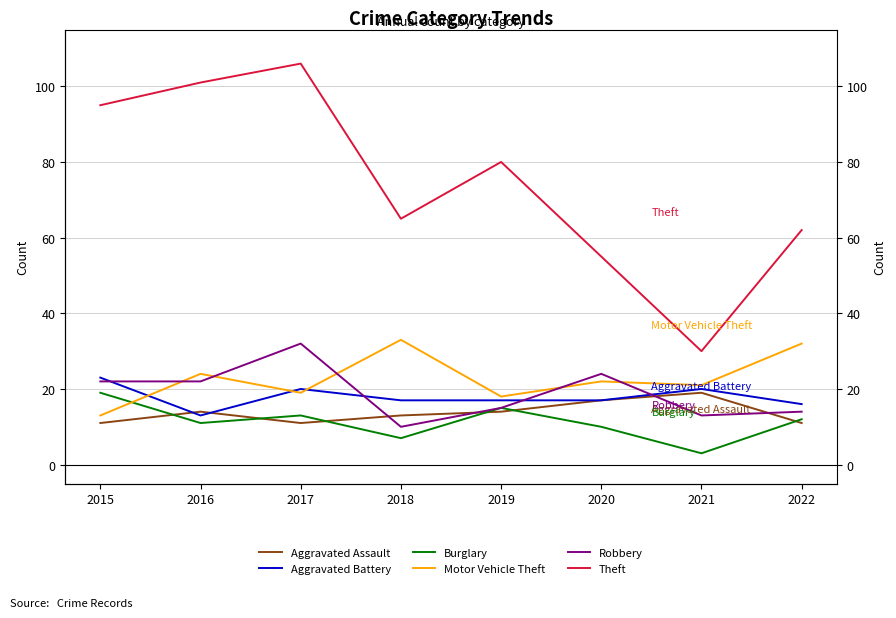

How many lines are shown in the chart?

6